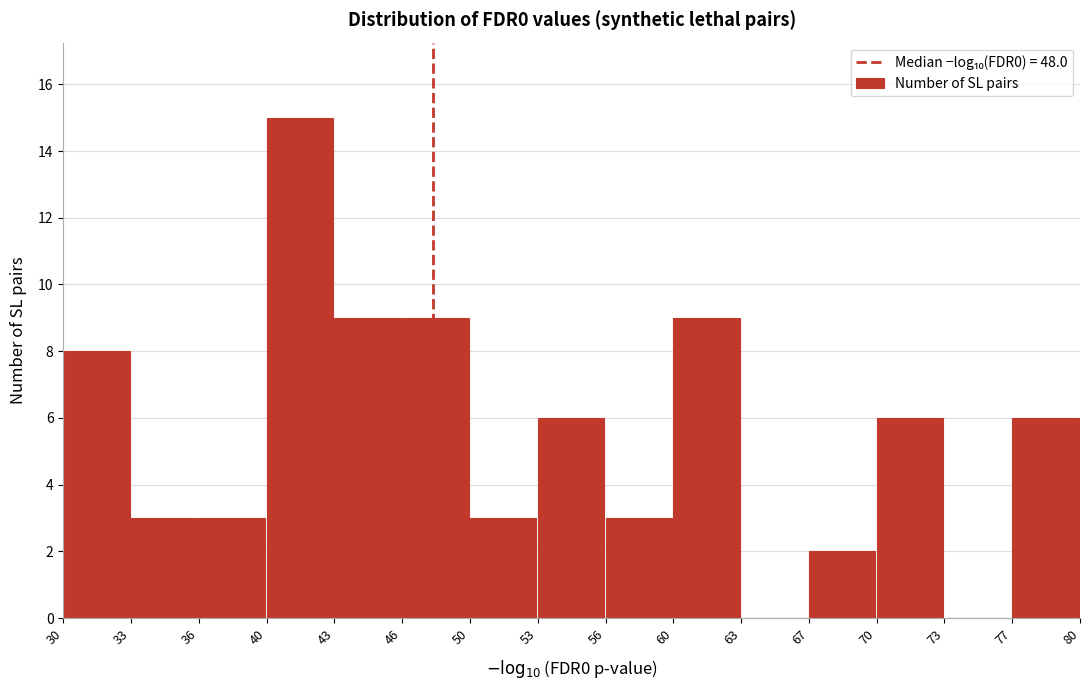

Reading left to right, list every bar in this chart as the range it spans on the x-axis followed by its height. The values are not printed on the chart, so give them approximately, as read against the axis.

30 to 33: 8
33 to 36: 3
36 to 40: 3
40 to 43: 15
43 to 46: 9
46 to 50: 9
50 to 53: 3
53 to 56: 6
56 to 60: 3
60 to 63: 9
63 to 67: 0
67 to 70: 2
70 to 73: 6
73 to 77: 0
77 to 80: 6